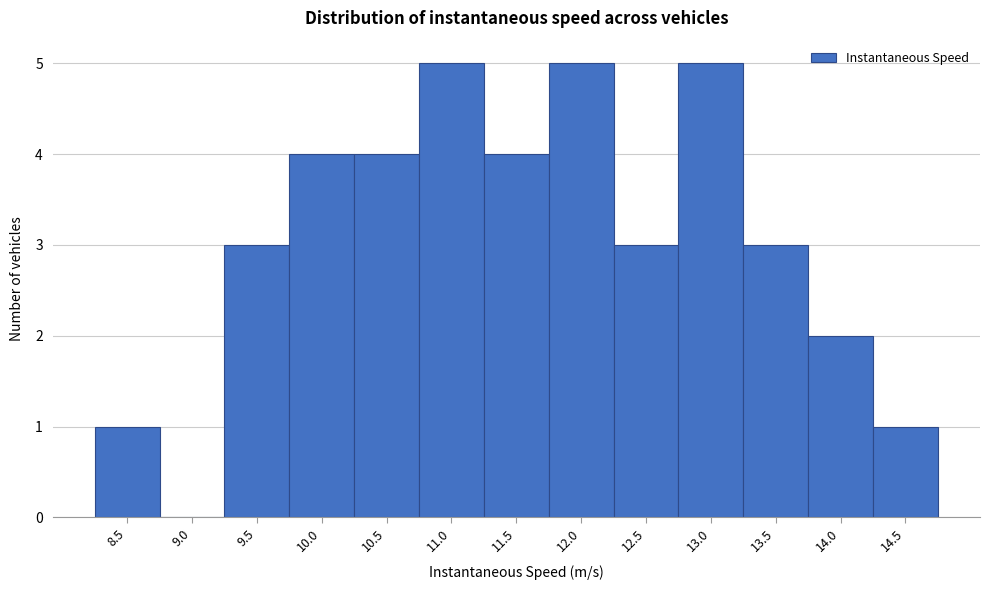

Reading left to right, transcribe all the data shown in this chart.

8.5=1	9.0=0	9.5=3	10.0=4	10.5=4	11.0=5	11.5=4	12.0=5	12.5=3	13.0=5	13.5=3	14.0=2	14.5=1